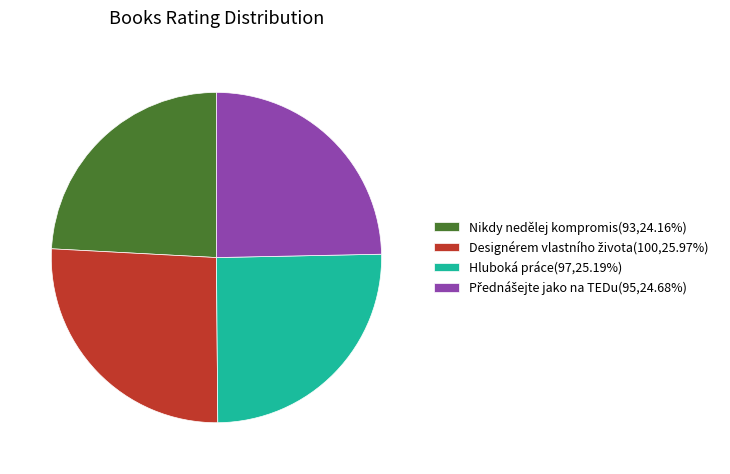

How many slices are in this pie chart?

4